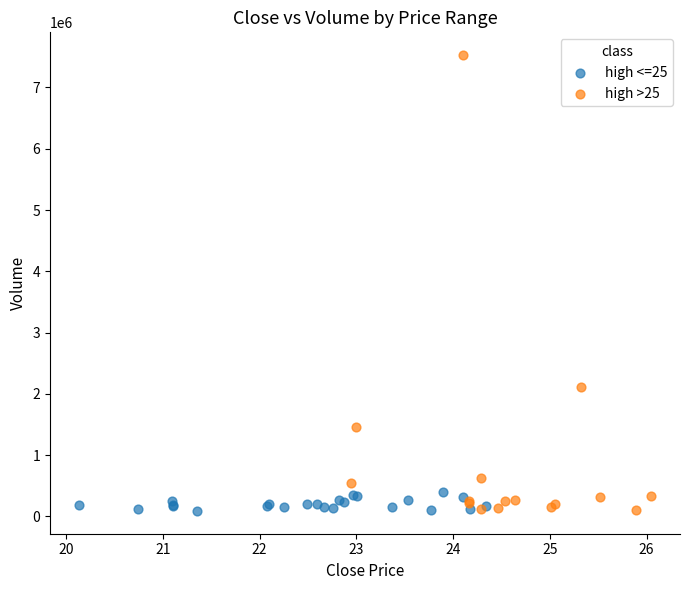

Which series has the largest Y range (max minus min)?

high >25